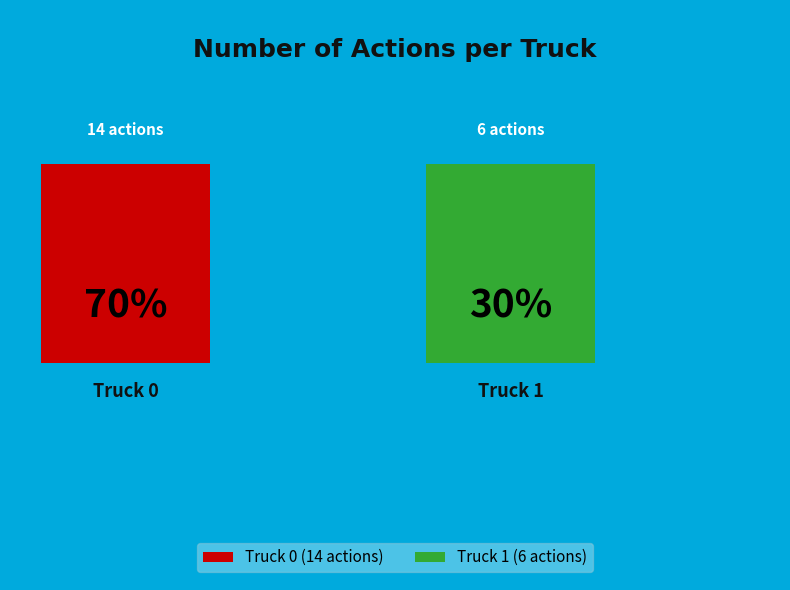

To the nearest percent, what is the difference between the Truck 1 and Truck 0 slice percentages?

40%